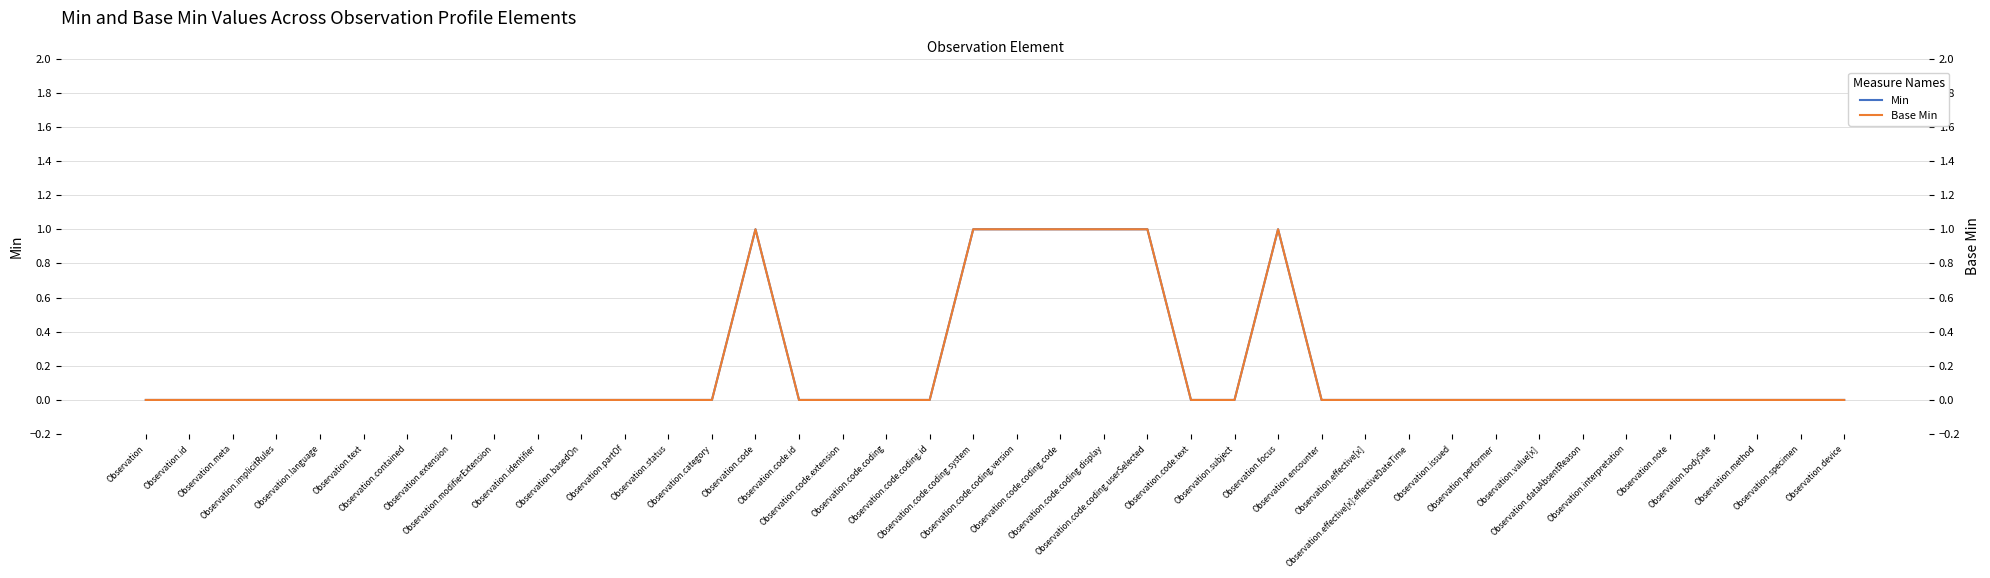

How many interior local peaks does the Base Min series have?

2